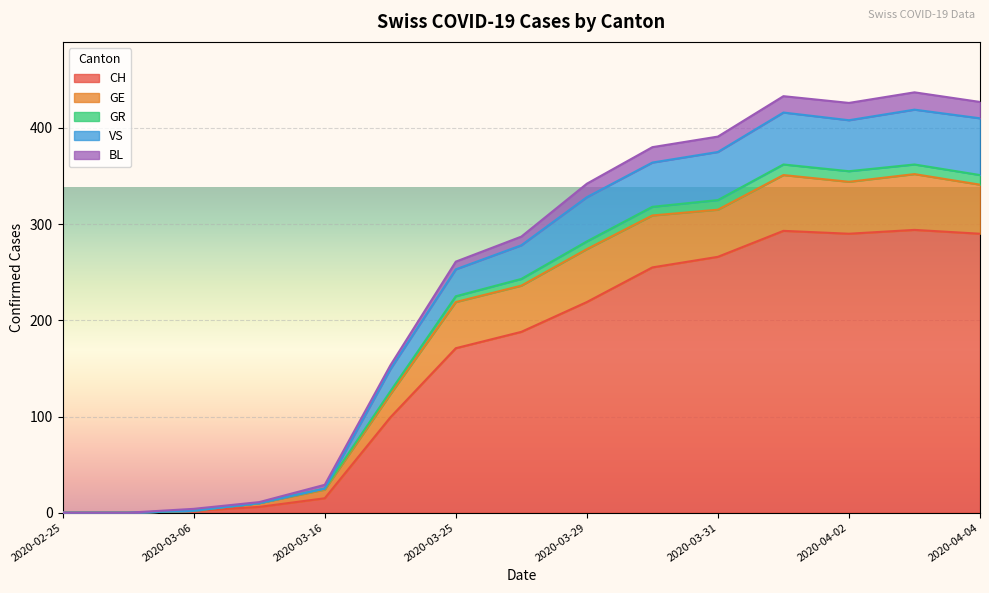

Which has a higher value, 2020-03-16 or 2020-03-11?

2020-03-16